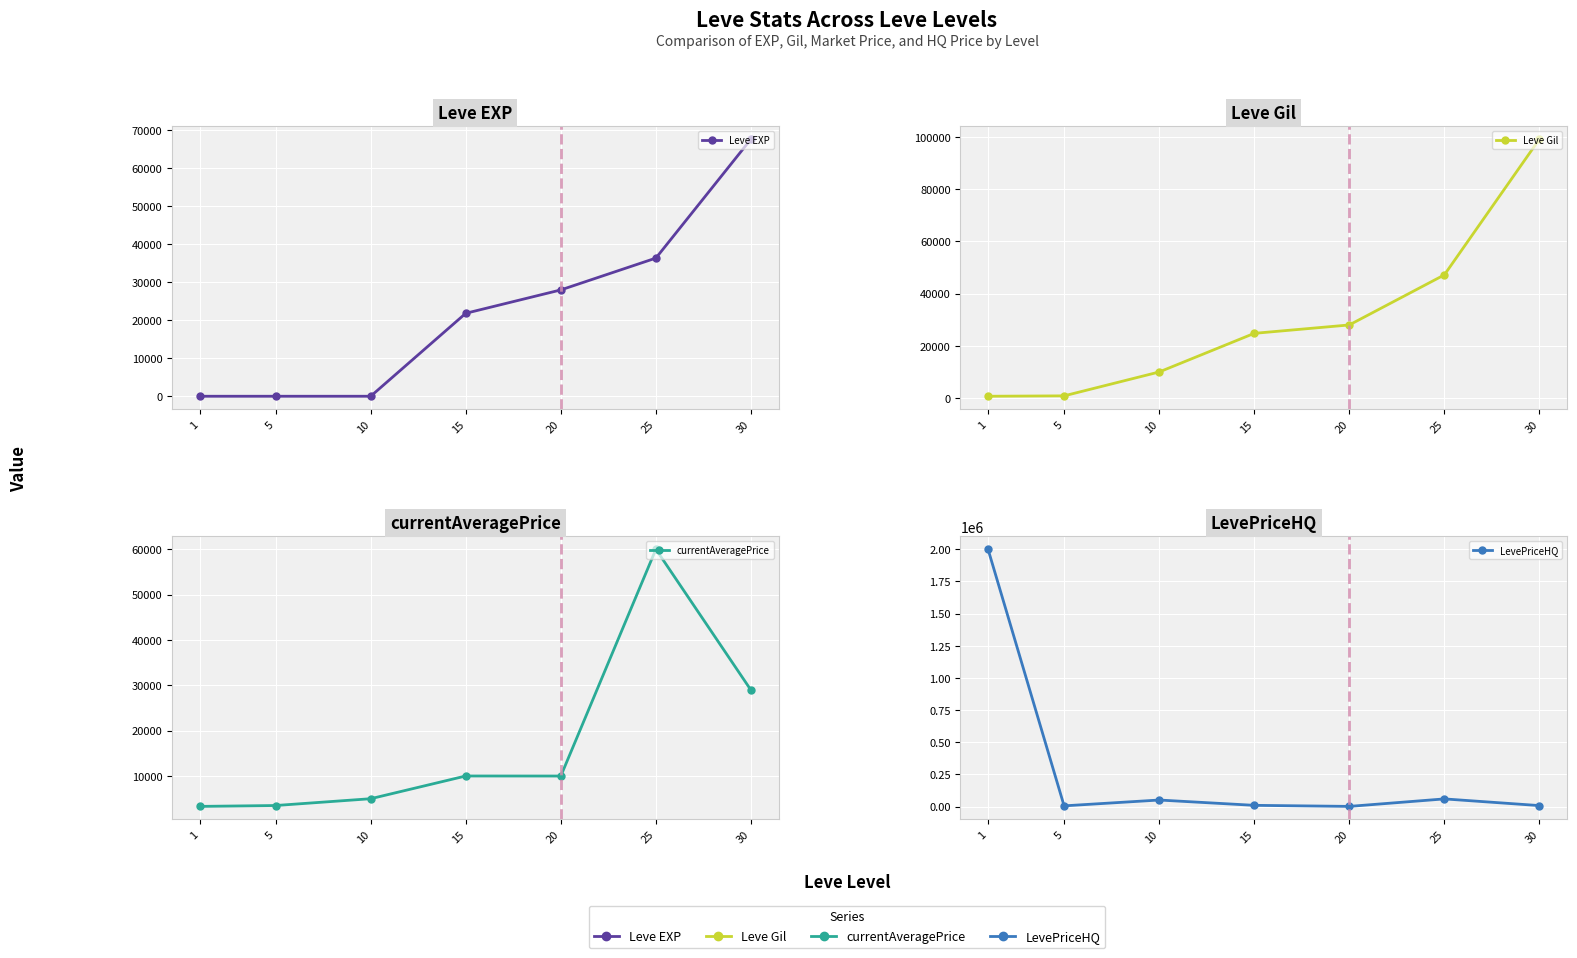

Rank the series by their maximum value, from highest to lowest.

LevePriceHQ, Leve Gil, Leve EXP, currentAveragePrice